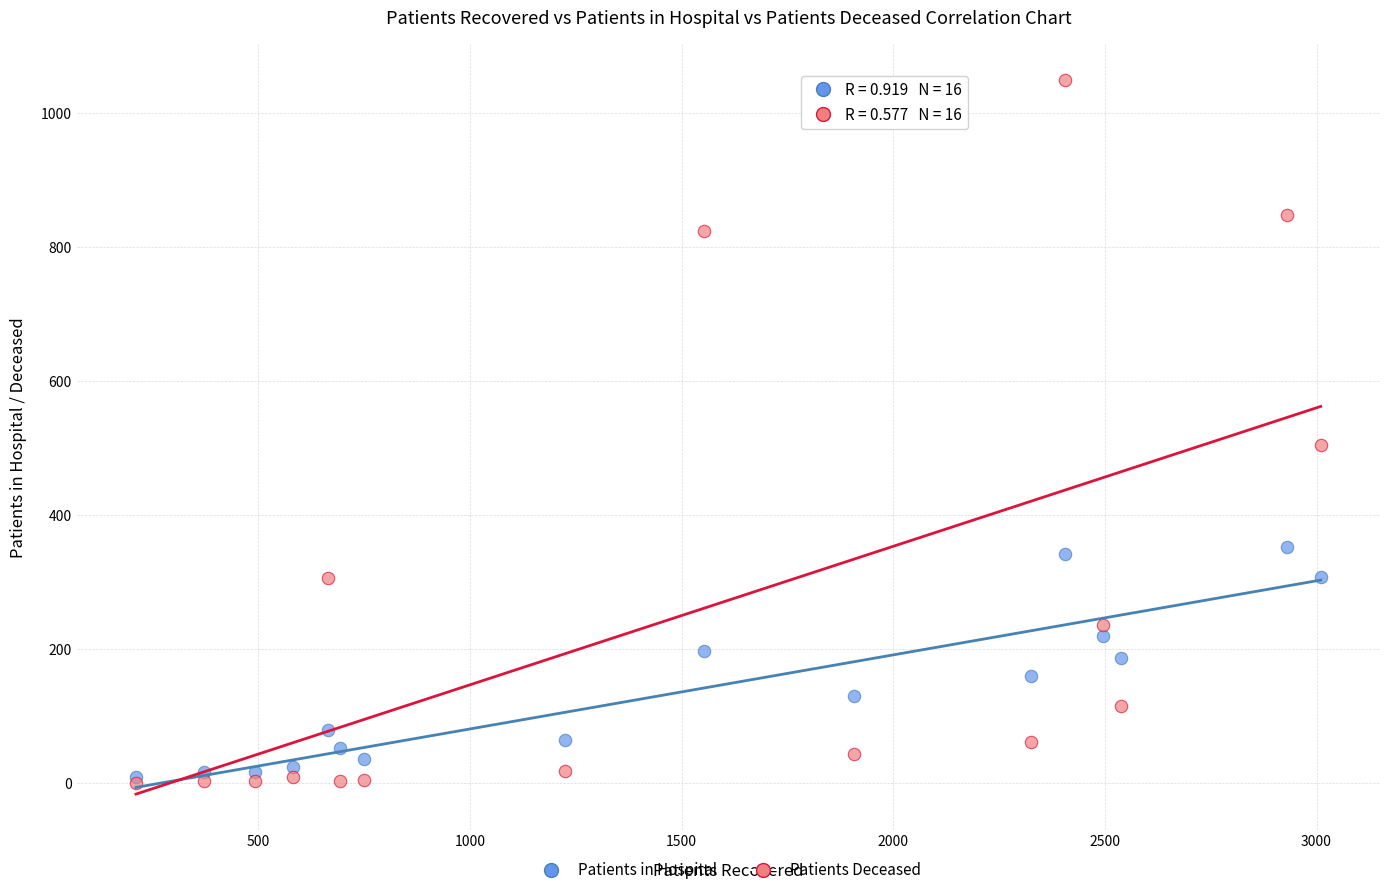

Which series has the largest Y range (max minus min)?

Patients Deceased